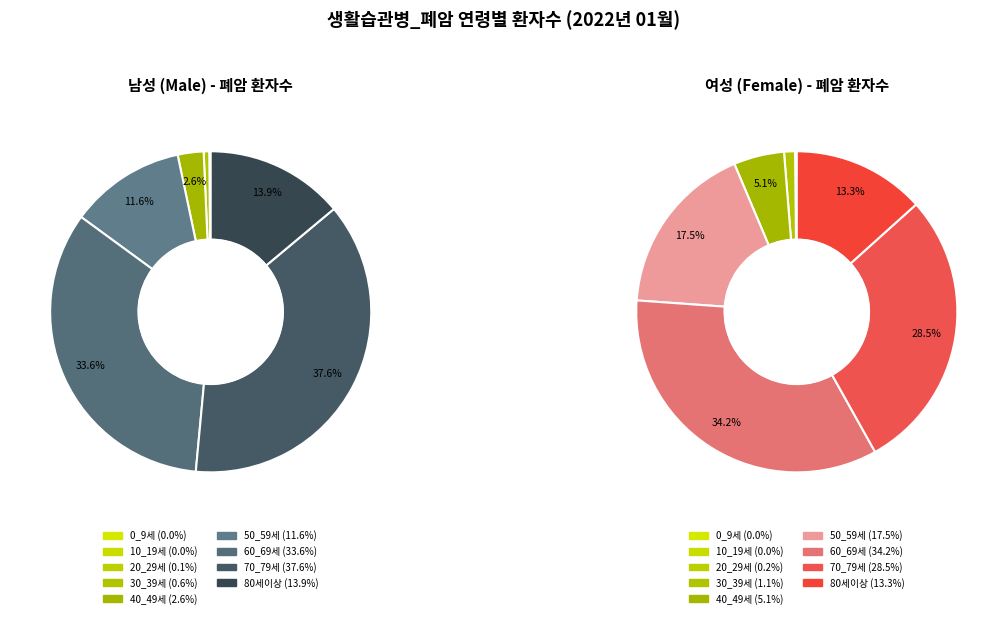

What is the difference between the highest and lowest values at 20_29세?

3